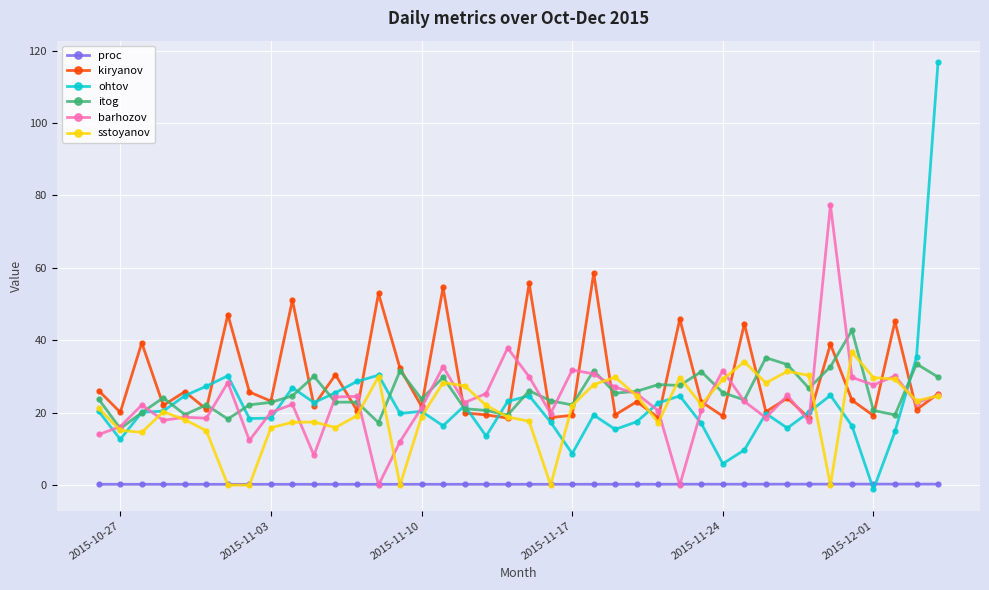

True or false: itog has more than 2 points higher than both neighbors.

True